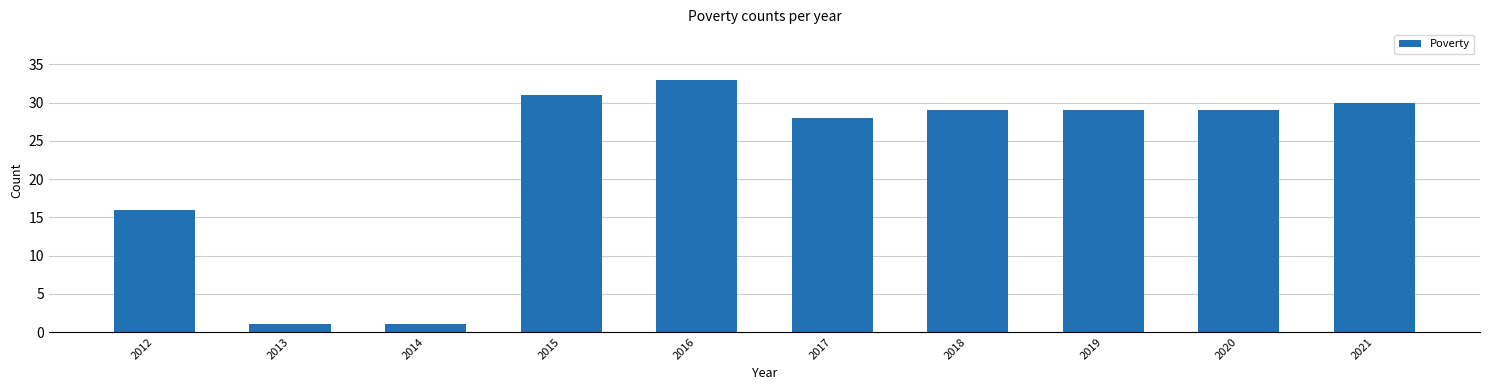

What is the maximum value shown in the chart?

33